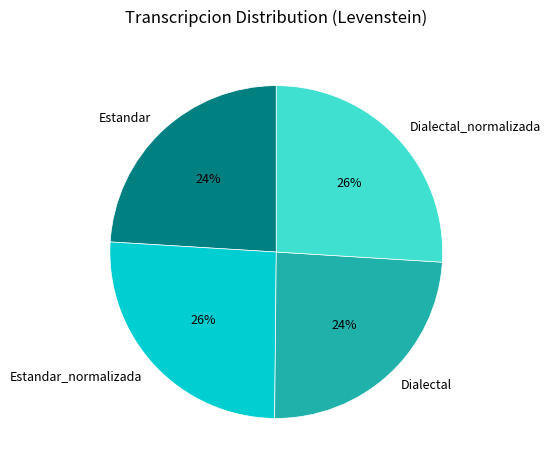

Do Dialectal_normalizada and Estandar_normalizada together represent more than half of the pie?

Yes